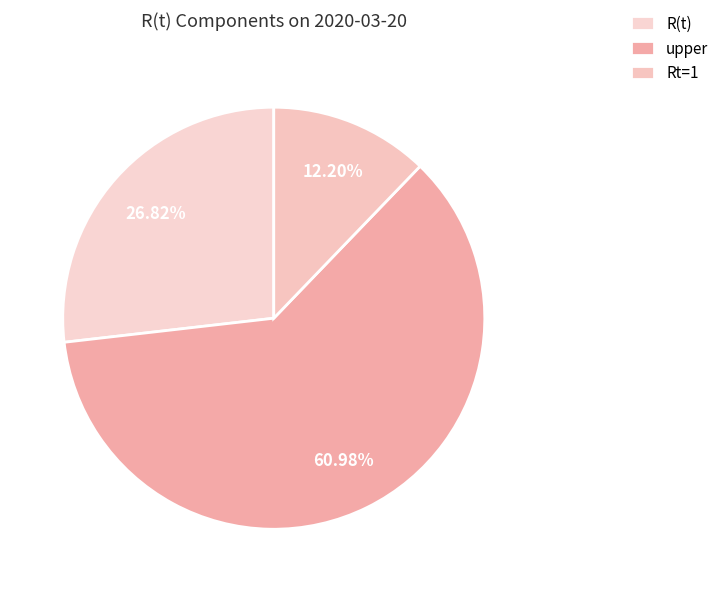

To the nearest percent, what is the difference between the largest and smallest slice percentages?

49%